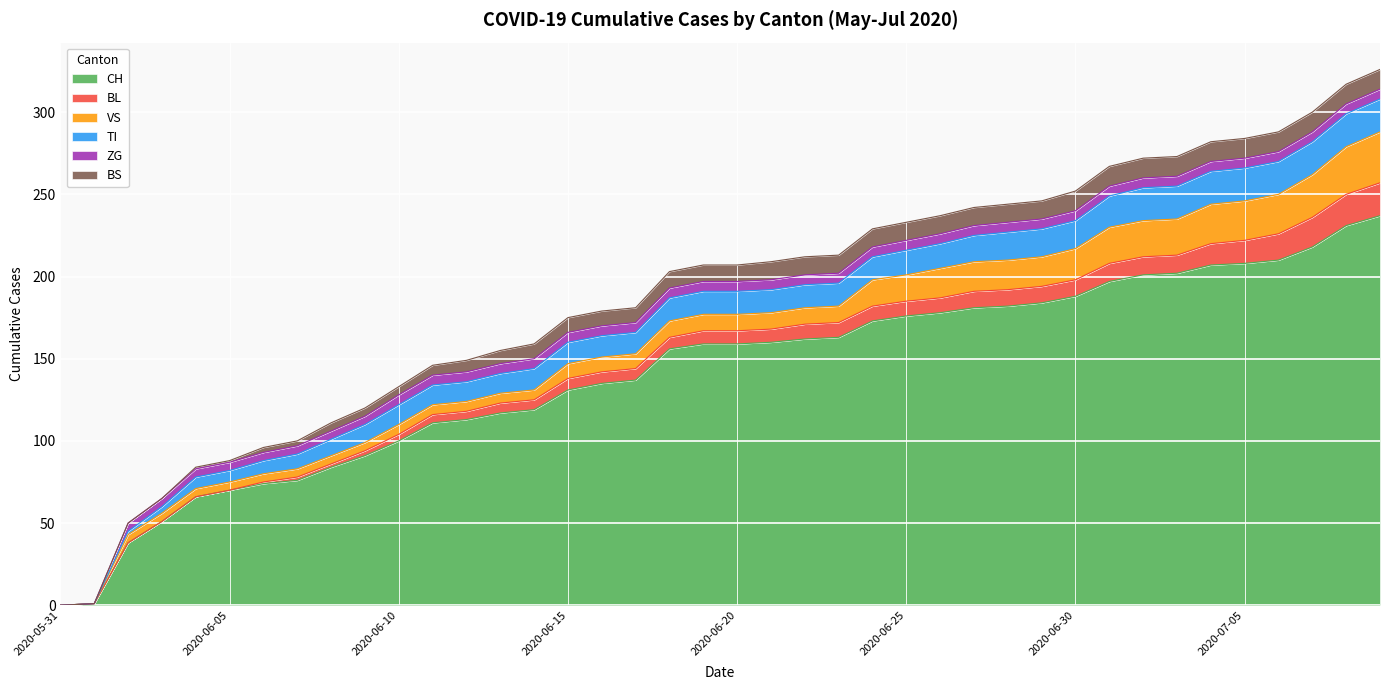

What is the spread (max minus min) of values at 2020-06-06?

73